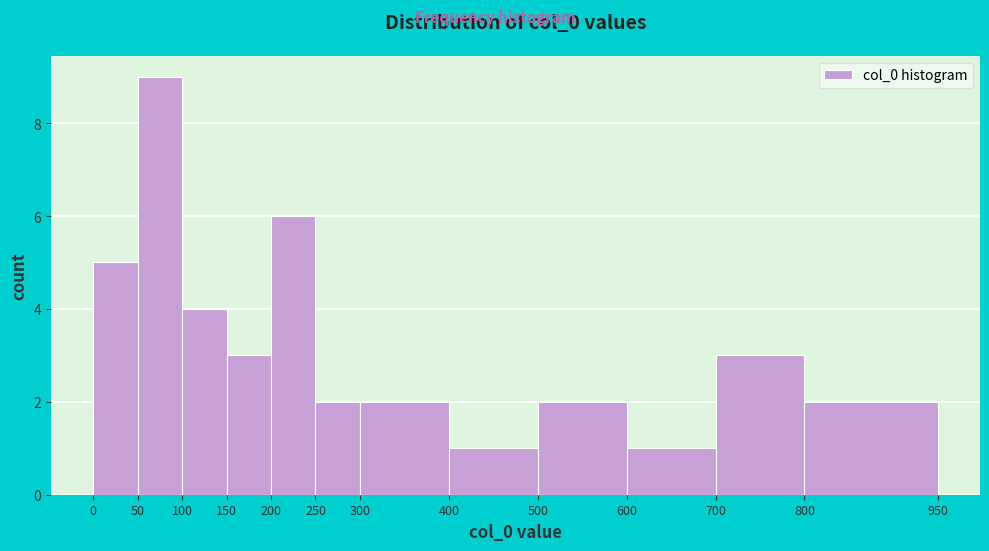

Reading left to right, list every bar in this chart as the range it spans on the x-axis followed by its height. The values are not printed on the chart, so give them approximately, as read against the axis.

0 to 50: 5
50 to 100: 9
100 to 150: 4
150 to 200: 3
200 to 250: 6
250 to 300: 2
300 to 400: 2
400 to 500: 1
500 to 600: 2
600 to 700: 1
700 to 800: 3
800 to 950: 2